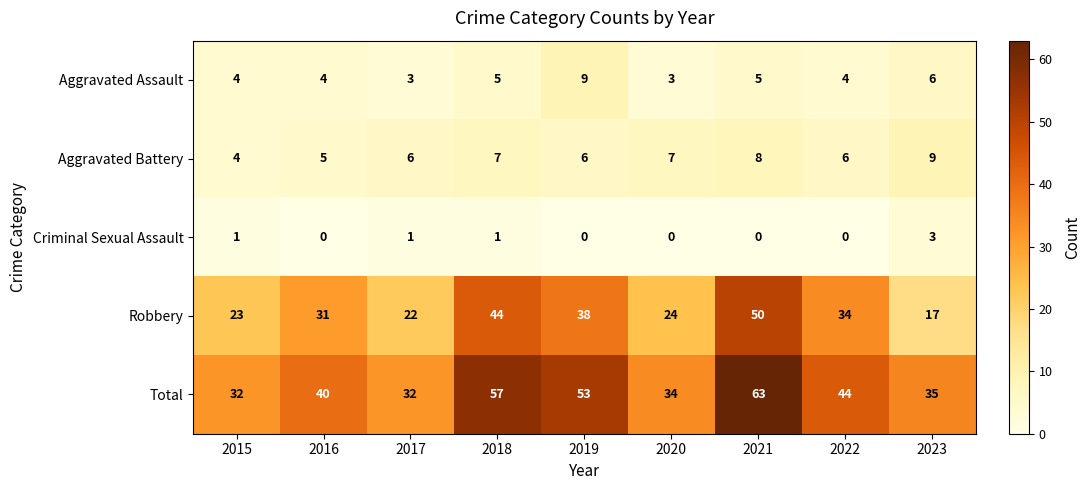

At which category is the sum across all series the highest?

2021